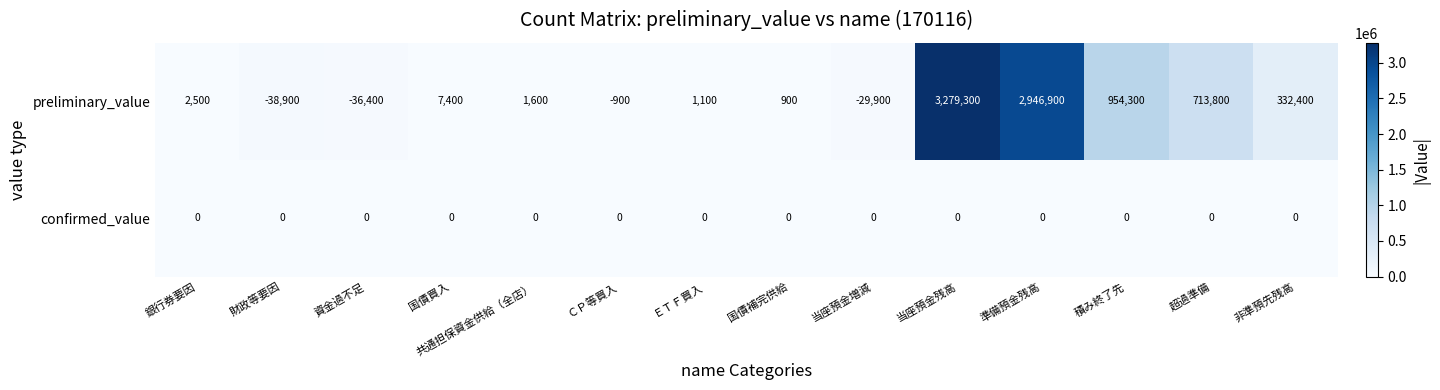

The value of preliminary_value at ＣＰ等買入 is -900. True or false?

True